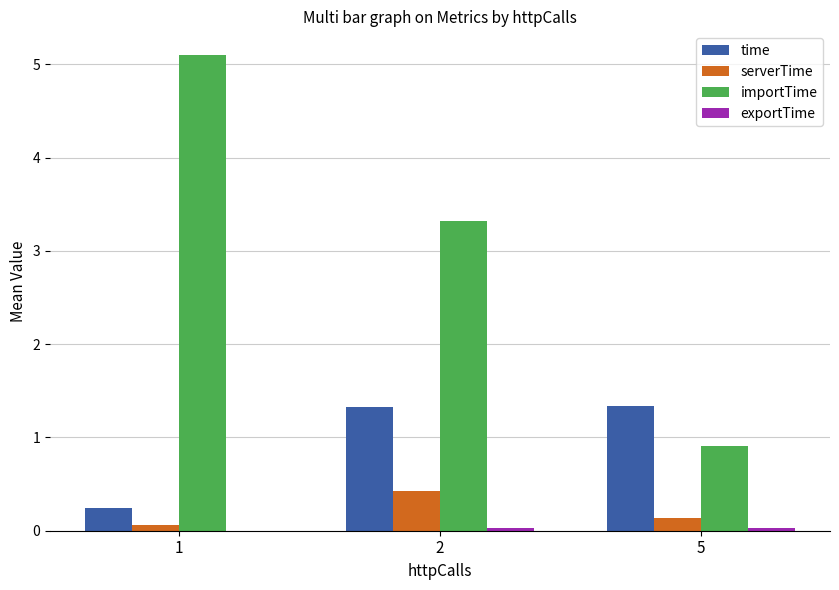

The time series shows 2.4 at 5. True or false?

False